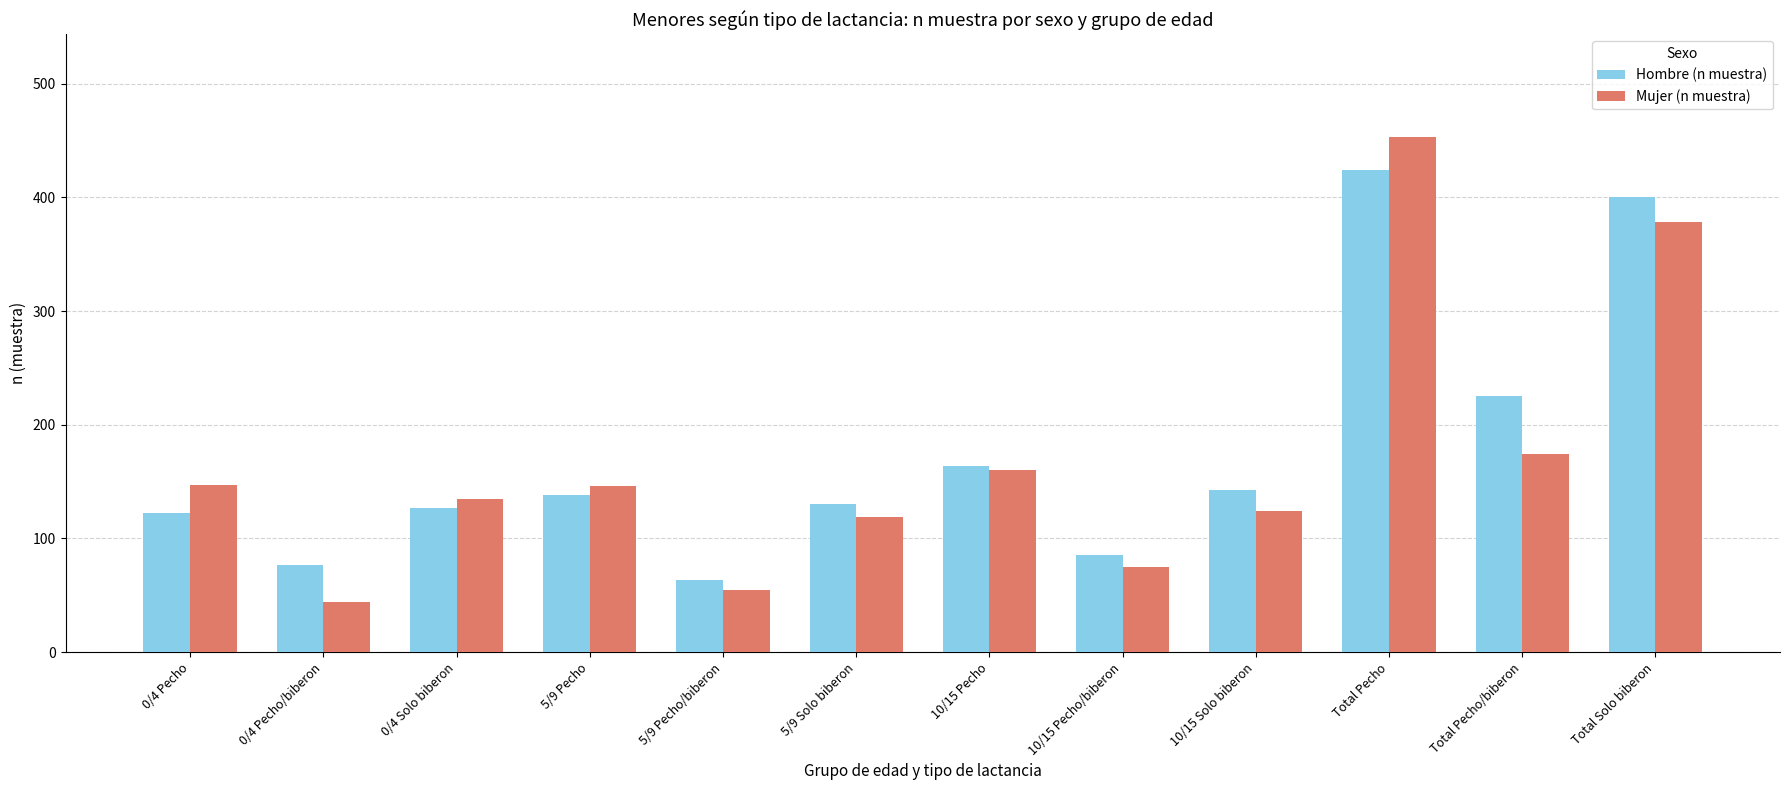

What is the sum of all Mujer (n muestra) values?

2010